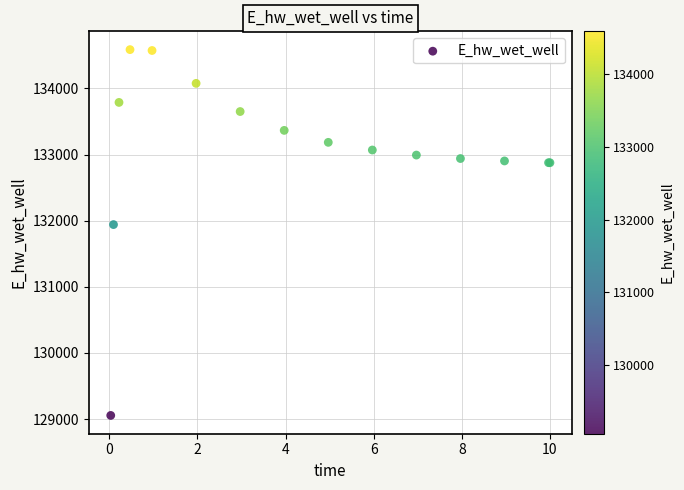

What Y value in the scatter plot is closest to 131821?

131941.5